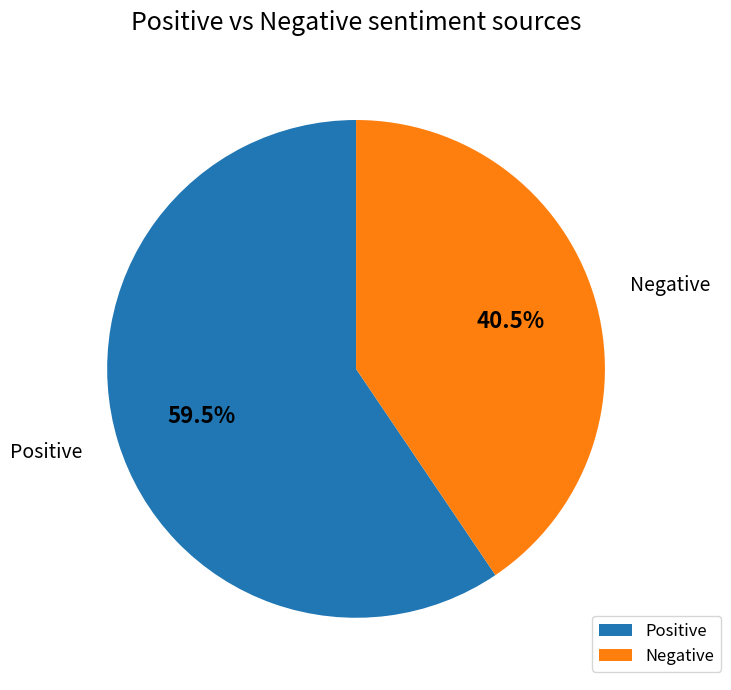

Approximately how many times larger is the value at Positive compared to Negative?

1.5